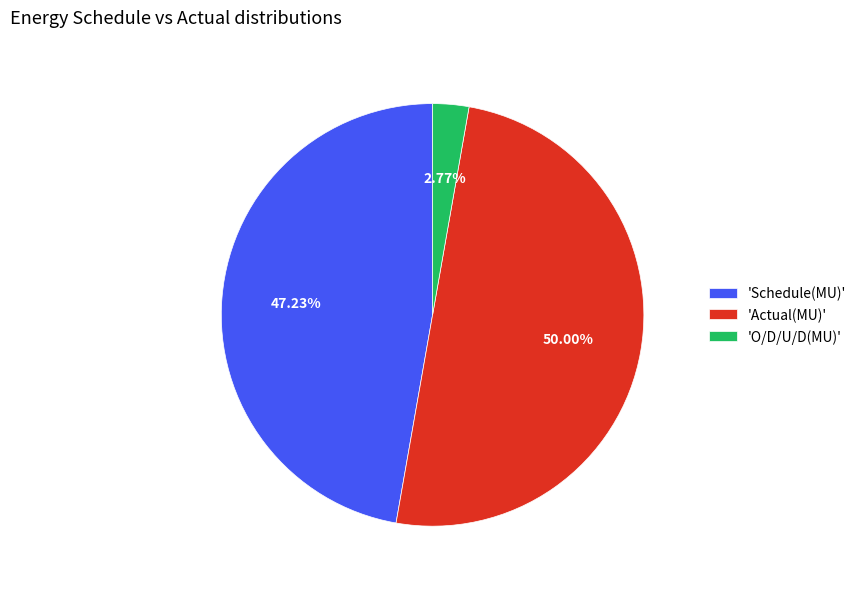

What is the largest slice in the pie chart?

'Actual(MU)'